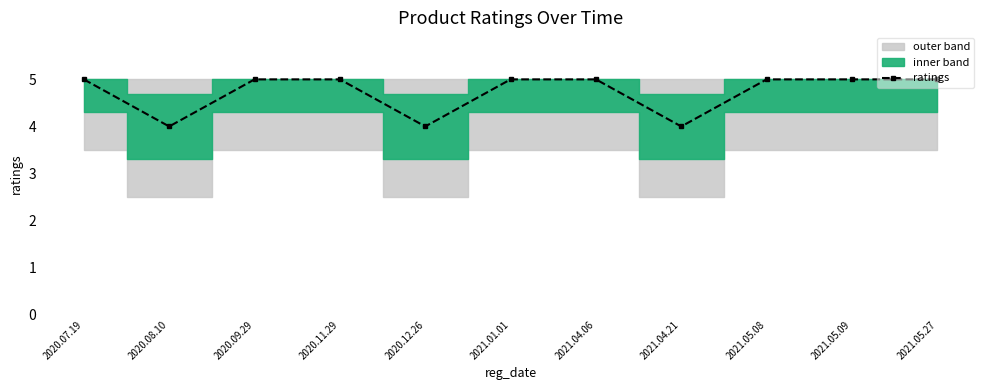

Which category has the lowest value across all series?

2020.08.10